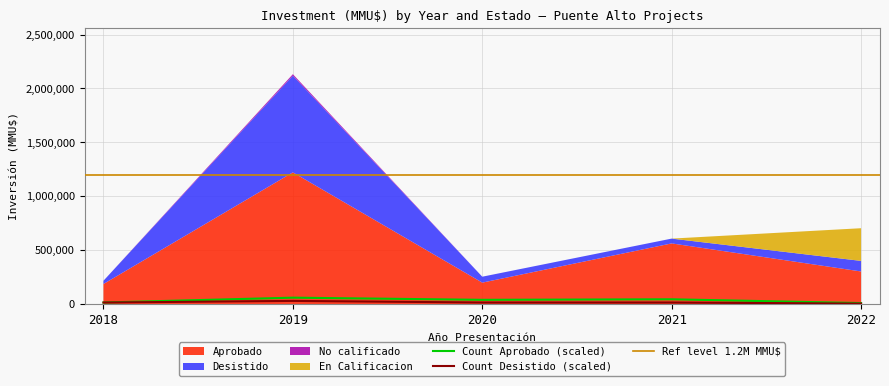

Which series has the largest range (max minus min)?

Aprobado